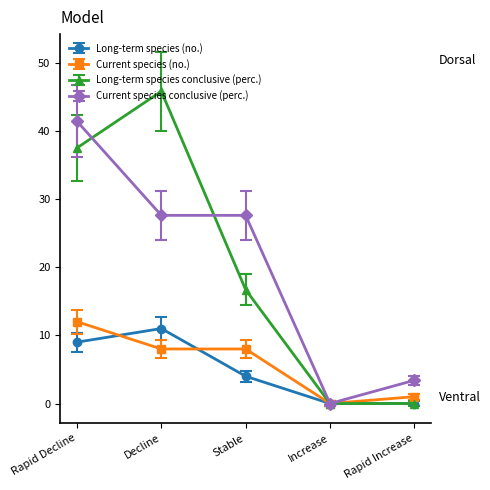

How many values in the Current species conclusive (perc.) series are below 27?

2